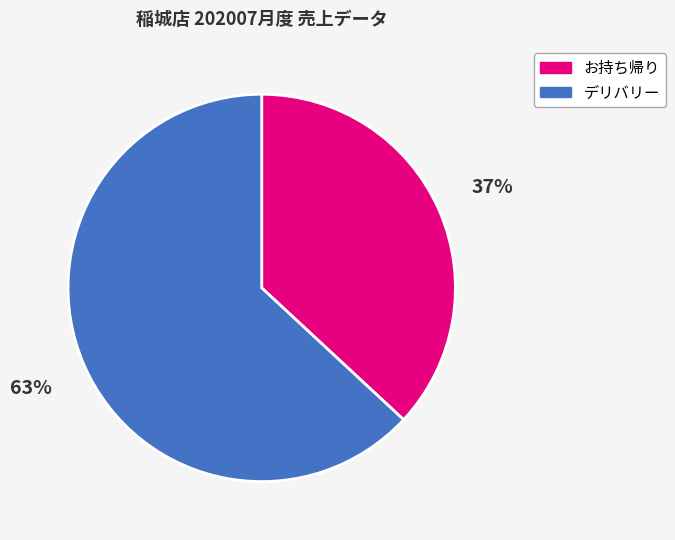

To the nearest percent, what is the difference between the largest and smallest slice percentages?

26%